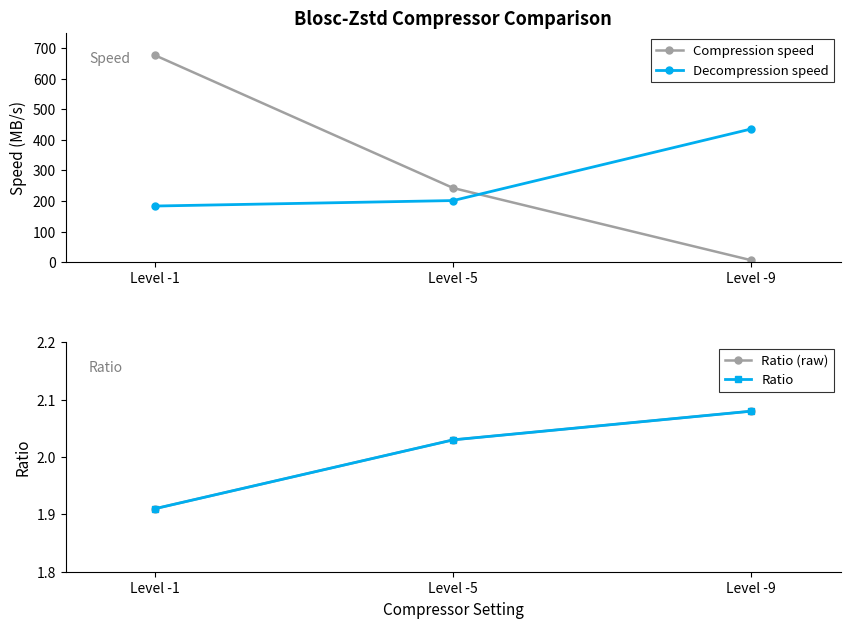

At which label is Compression speed closest to 341?

Level -5